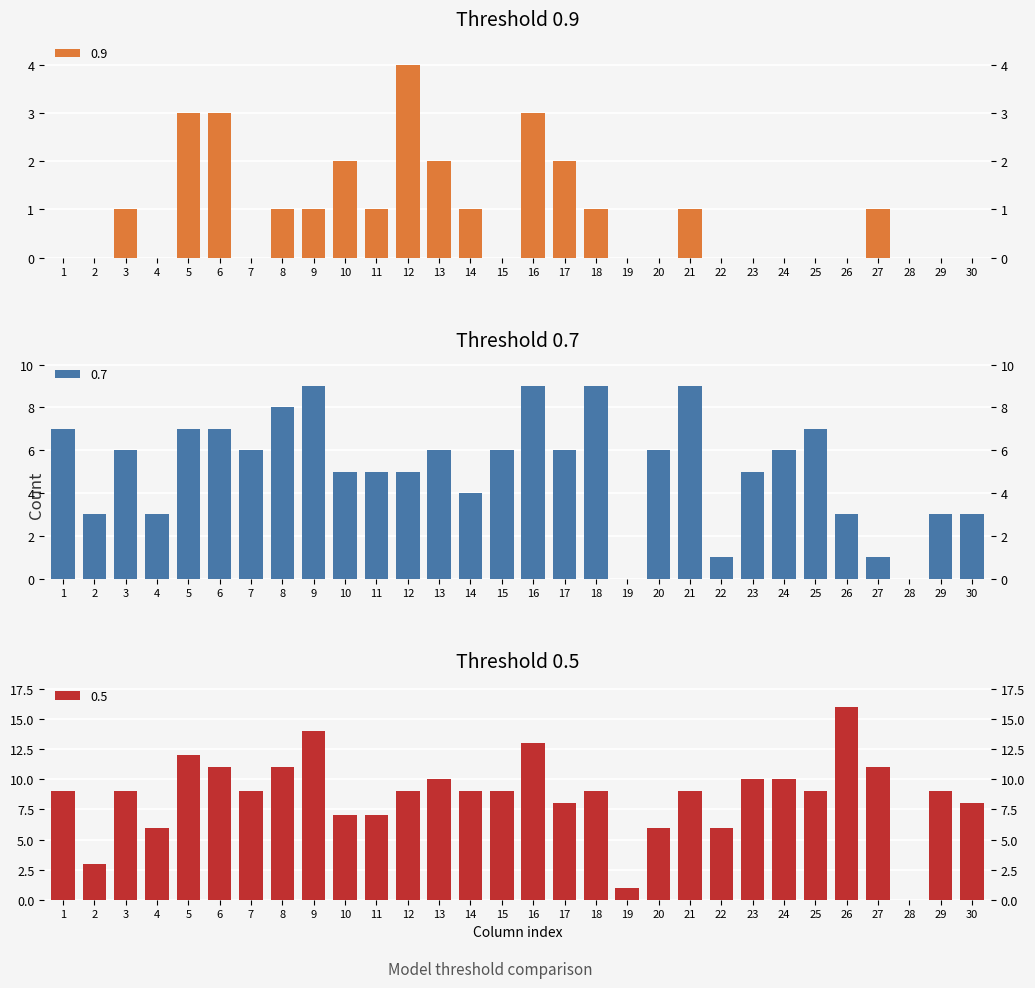

What is the difference between the 0.9 values at 20 and 6?

3